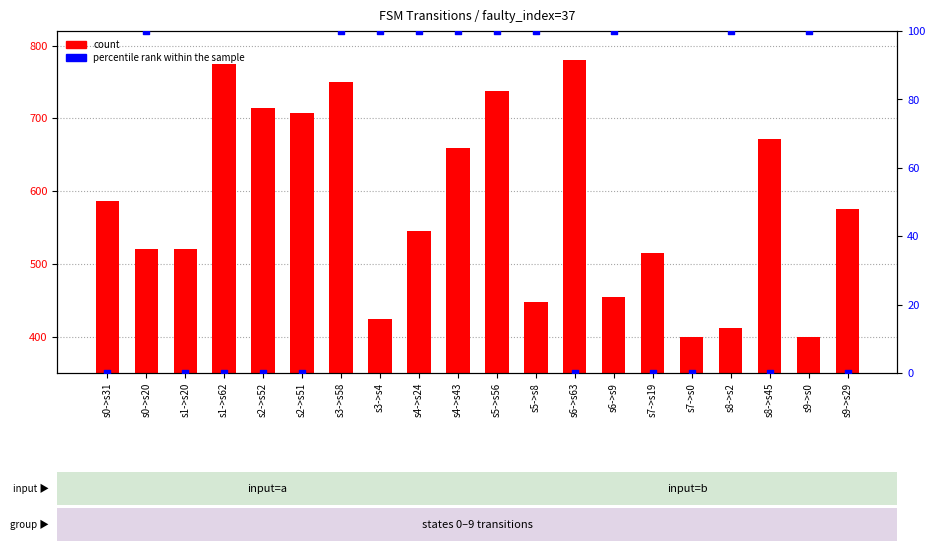

Which series has the widest spread of Y values?

count